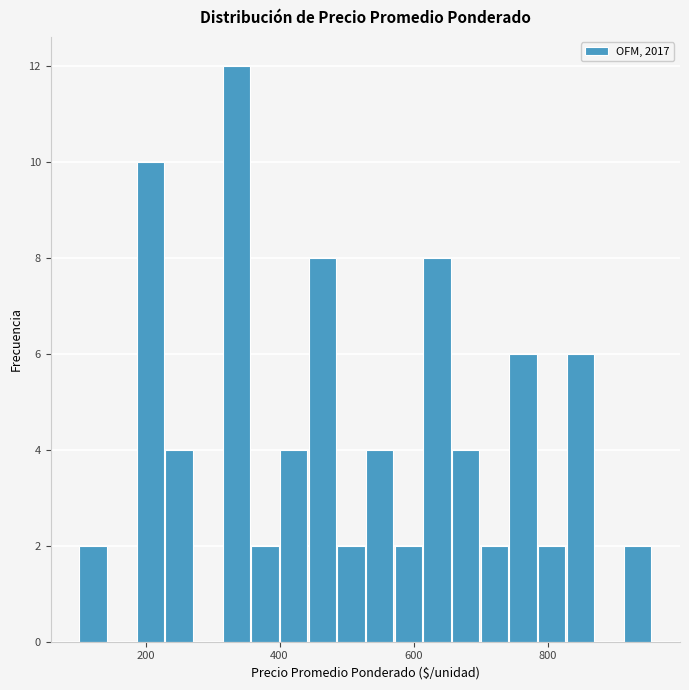

Read against the x-axis, roughly where is the centre of the tallest bar?

340